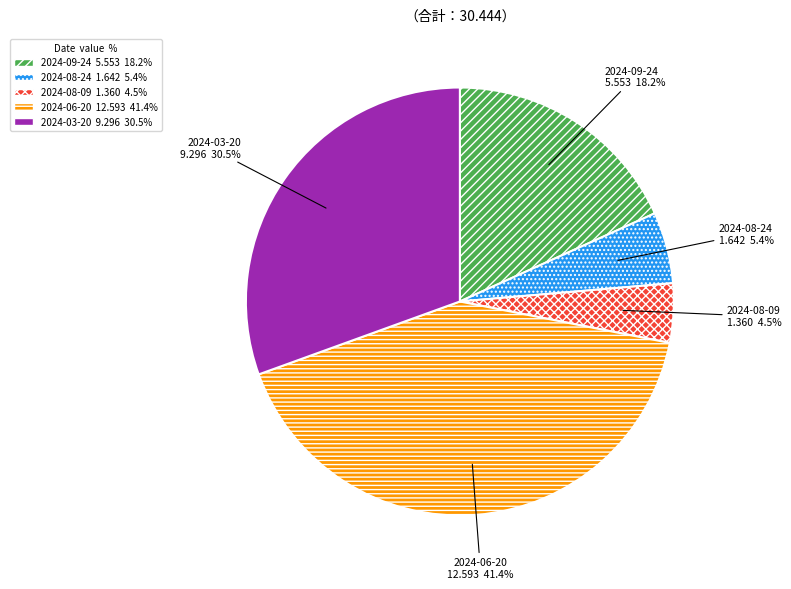

What percentage is NOT represented by 2024-06-20?

58.6%